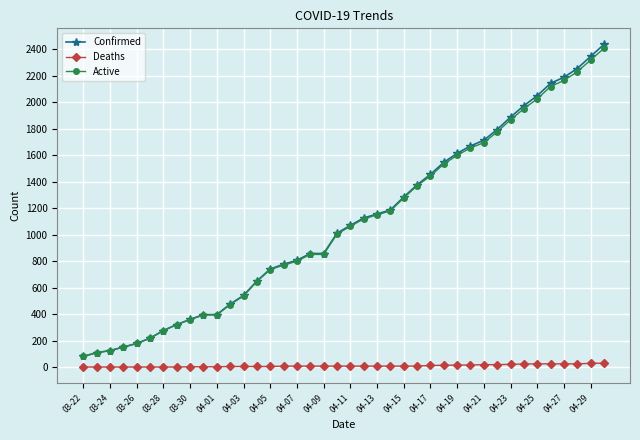

Does the chart display data point markers on the line(s)?

Yes